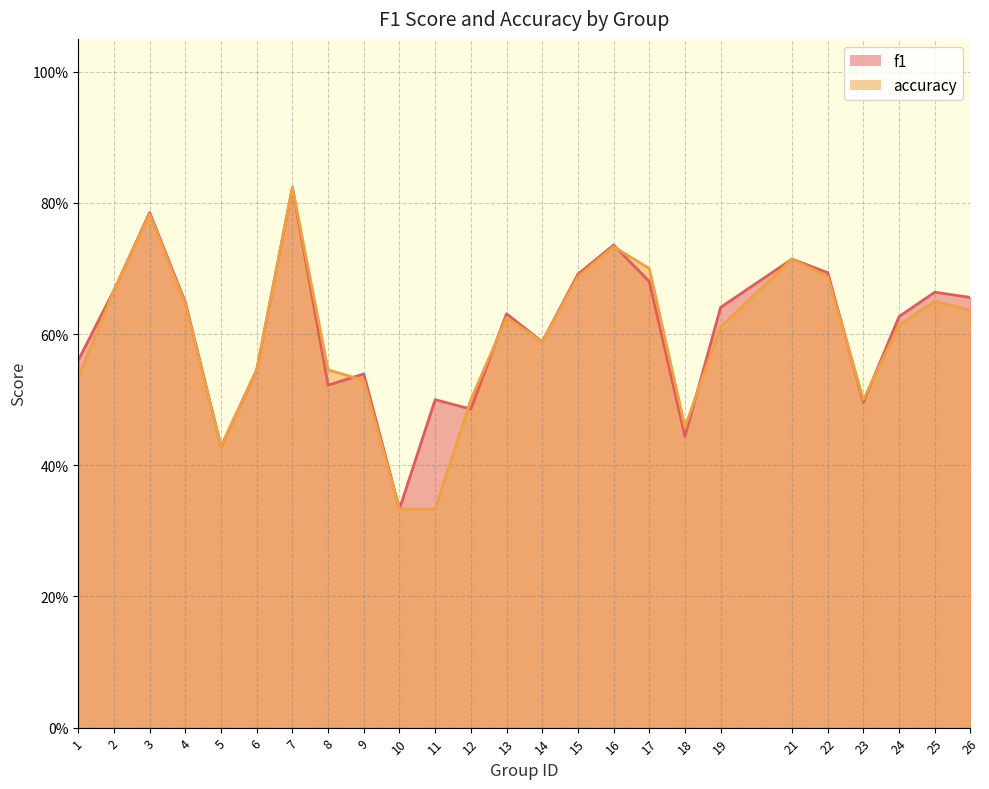

Reading right to left, transcribe all the data shown in this chart.

f1: 0.7	0.7	0.6	0.5	0.7	0.7	0.6	0.4	0.7	0.7	0.7	0.6	0.6	0.5	0.5	0.3	0.5	0.5	0.8	0.5	0.4	0.6	0.8	0.7	0.6
accuracy: 0.6	0.7	0.6	0.5	0.7	0.7	0.6	0.5	0.7	0.7	0.7	0.6	0.6	0.5	0.3	0.3	0.5	0.5	0.8	0.5	0.4	0.6	0.8	0.7	0.5